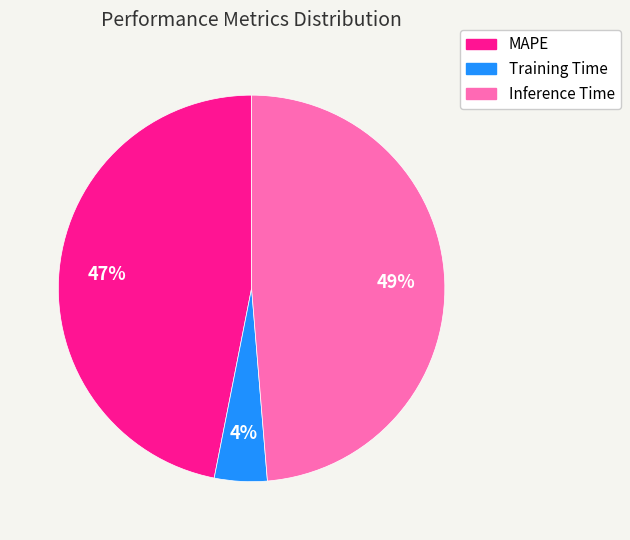

How many segments does this pie chart have?

3